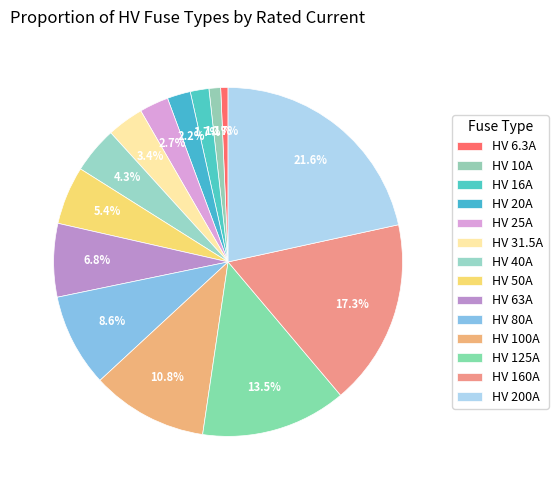

What is the smallest slice in the pie chart?

HV 6.3A